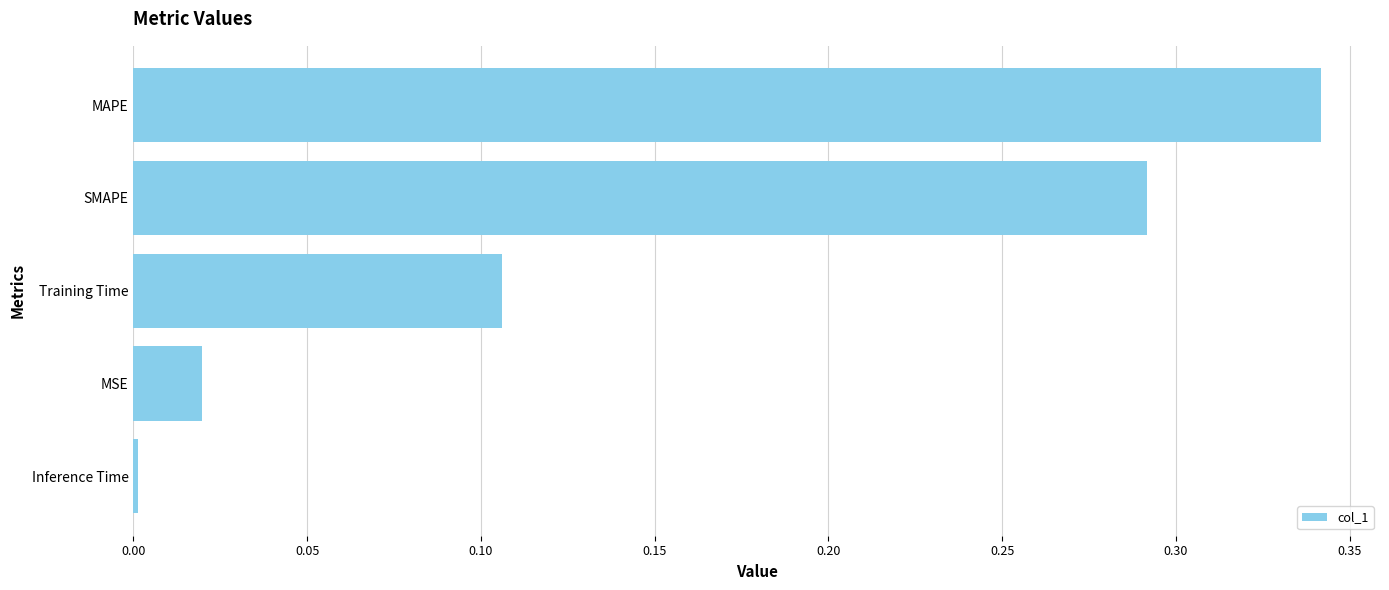

The chart shows a value of 0.1 at SMAPE. True or false?

False